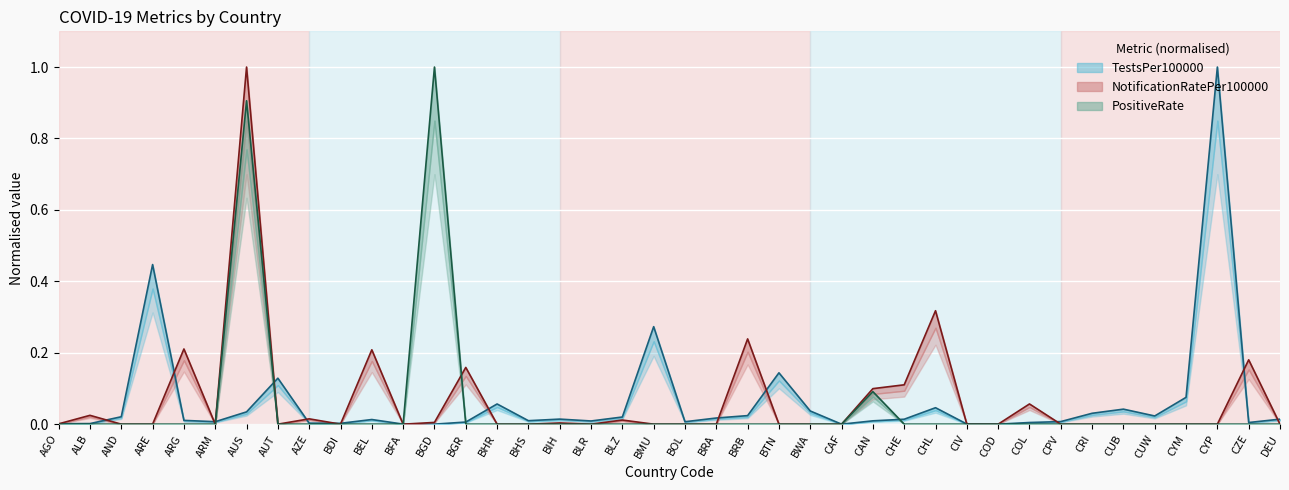

How many interior local valleys does the NotificationRatePer100000 series have?

5